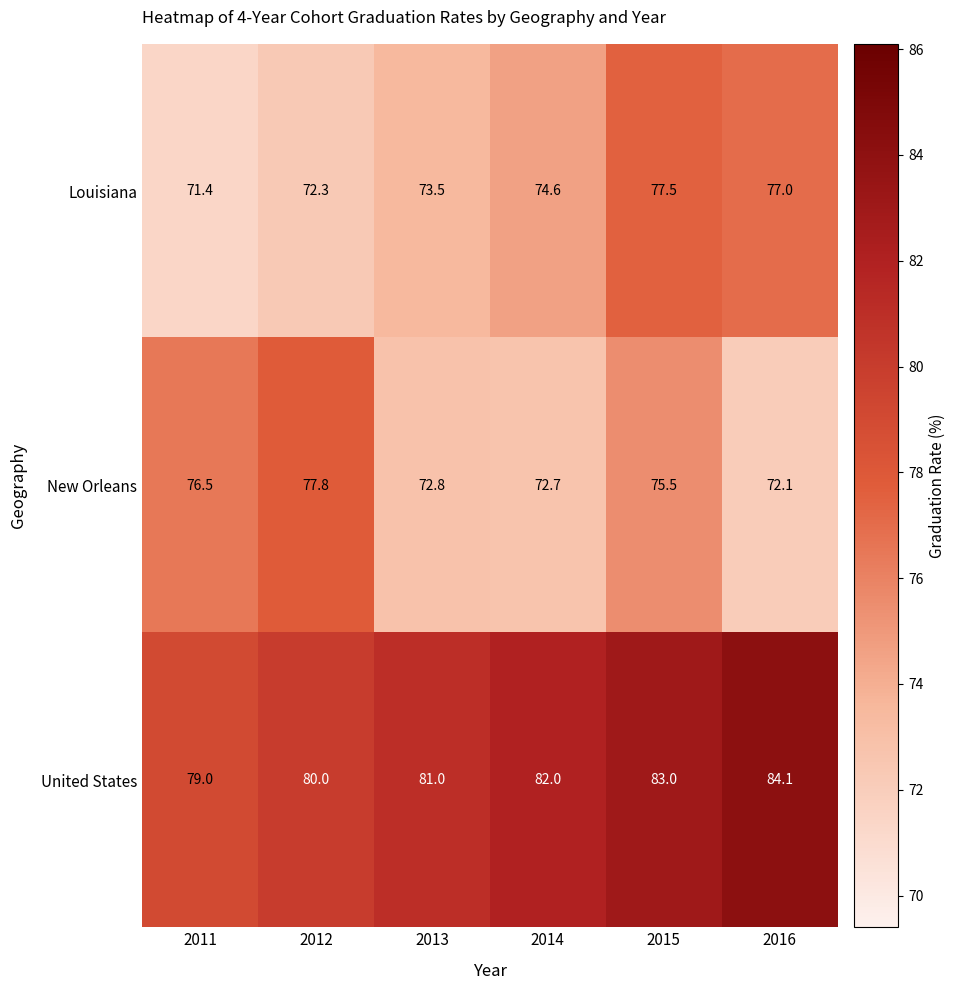

What is the average value of the Louisiana series?

74.4